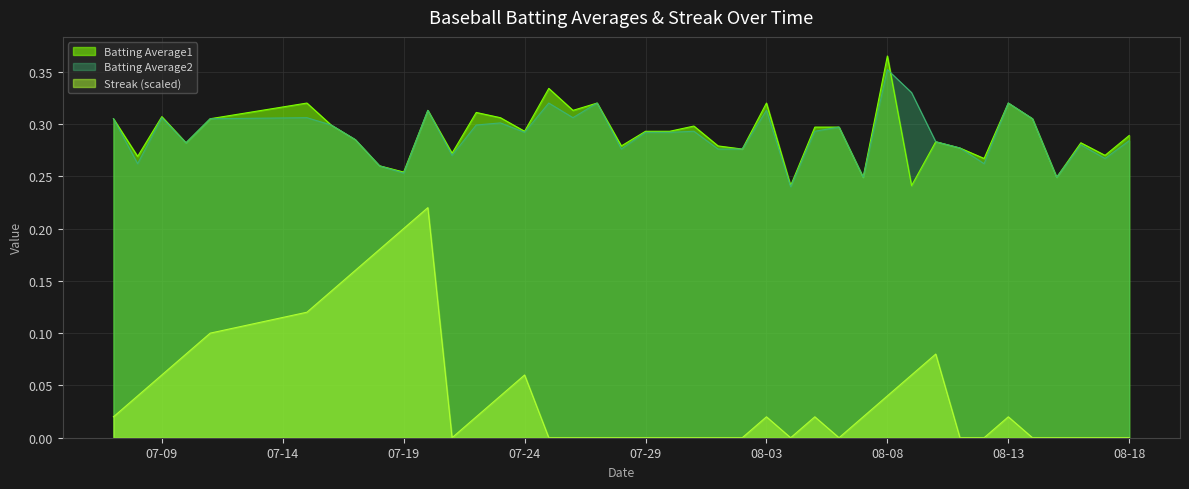

Does the chart display data point markers on the line(s)?

No